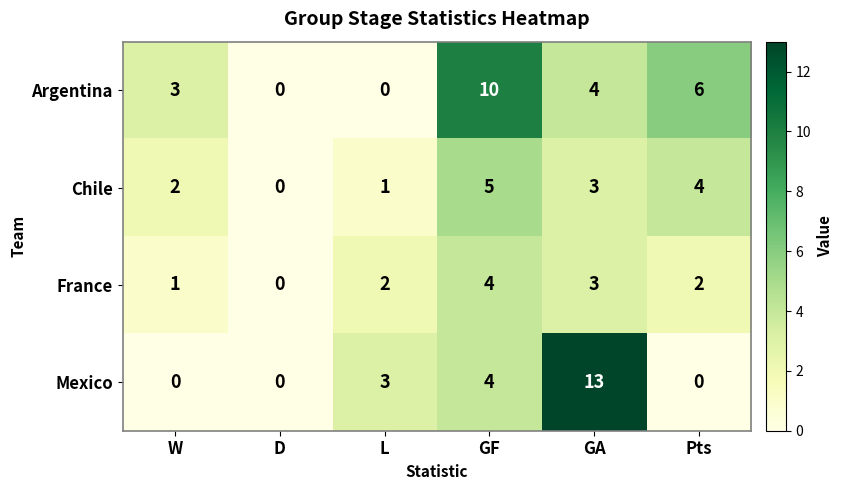

What is the difference between the maximum and minimum values in the Argentina series?

10